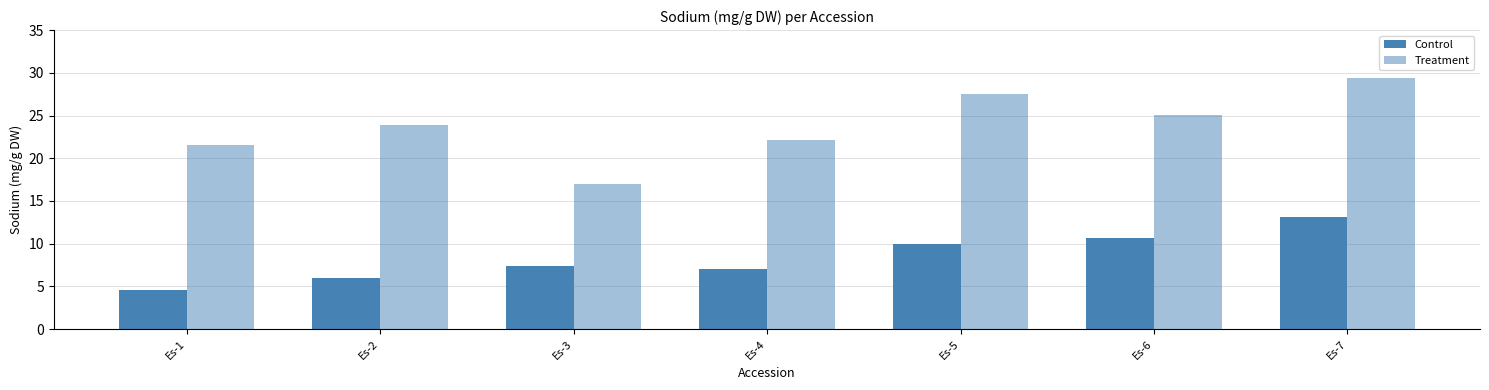

Which series changed the most between Es-2 and Es-6?

Control